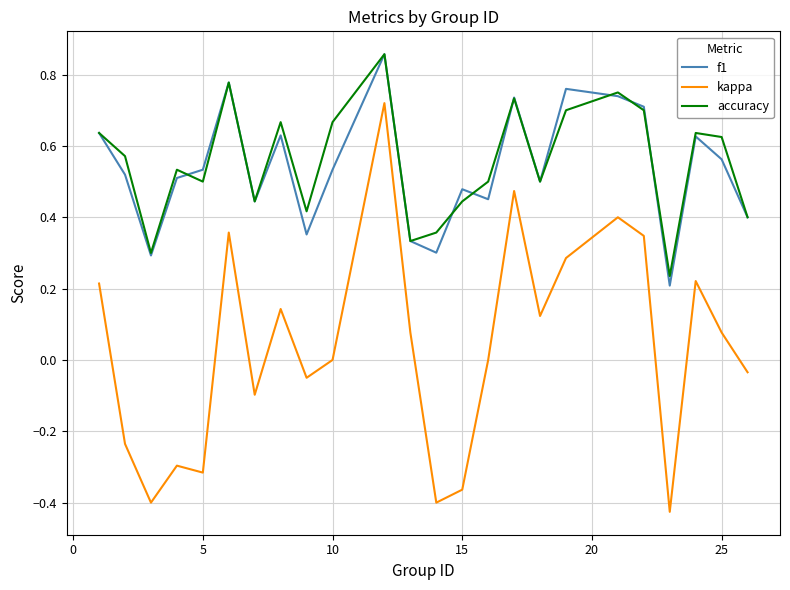

Which series has the largest range (max minus min)?

kappa